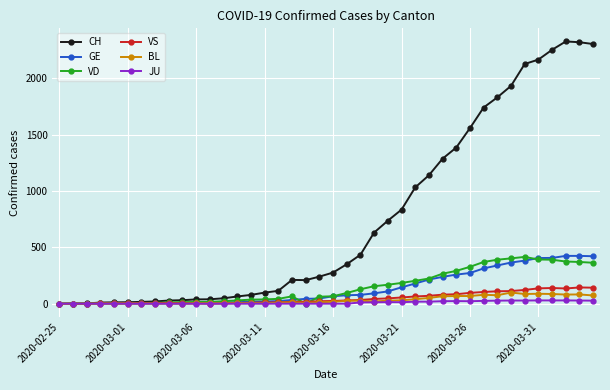

Which series has the widest spread of values?

CH